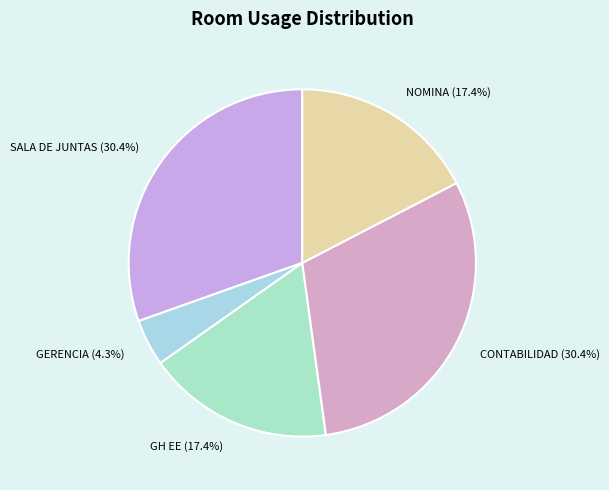

Which slice is the smallest?

GERENCIA (4.3%)